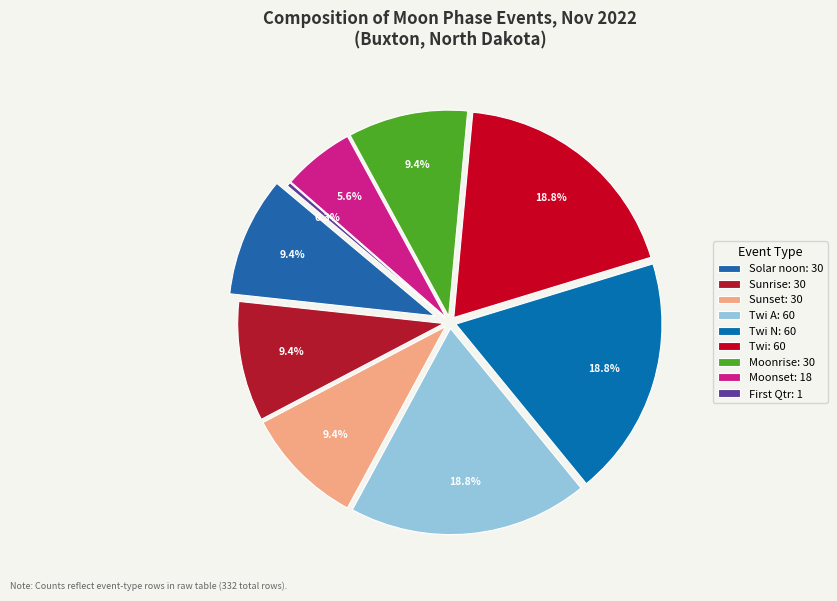

Do Sunset and Solar noon together represent more than half of the pie?

No